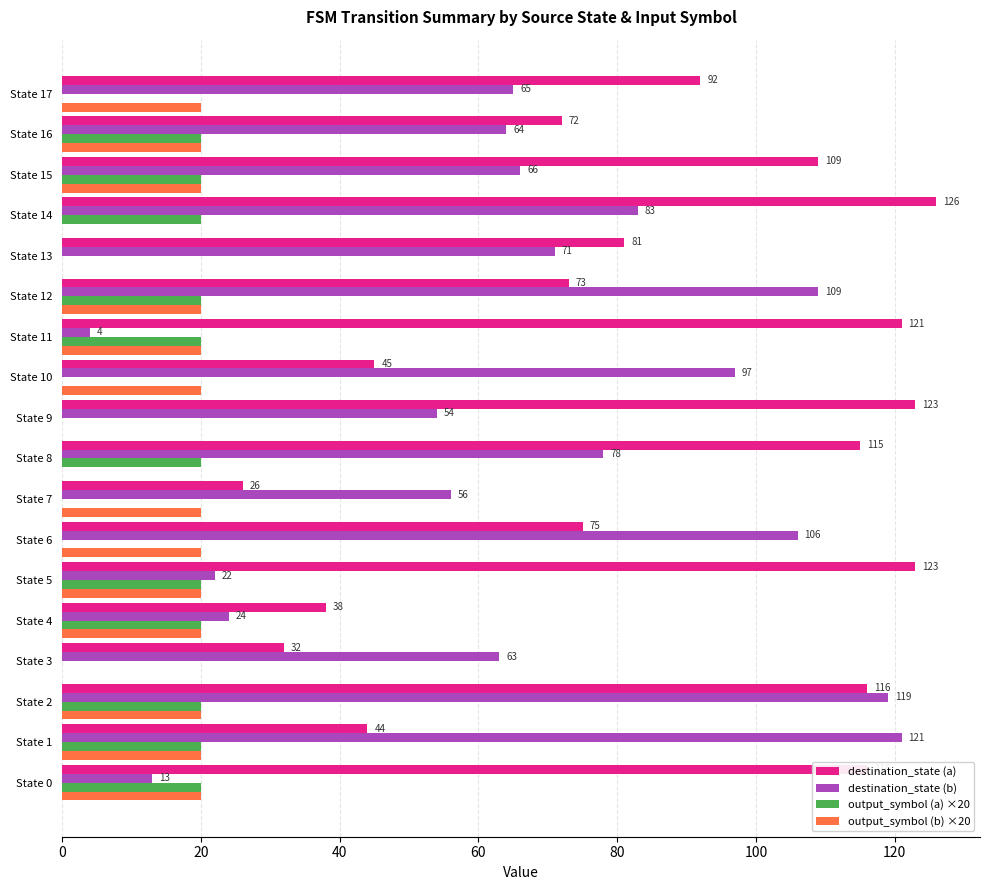

Which series has the largest total across all categories?

destination_state (a)